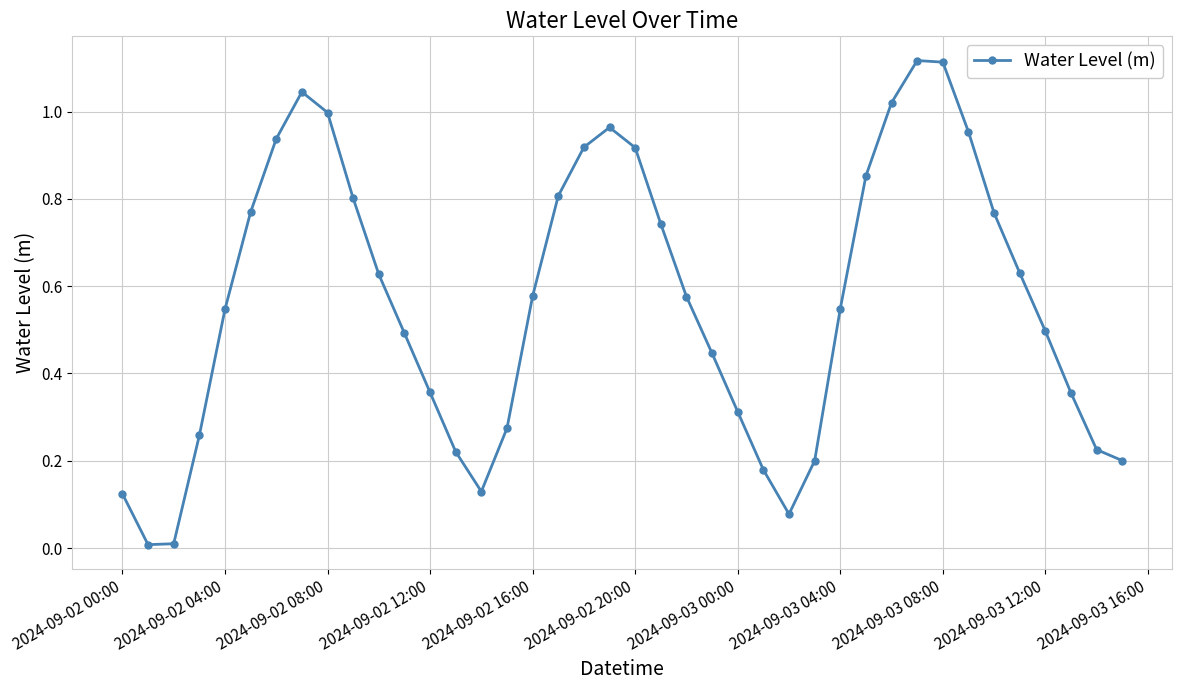

True or false: the data has more than 0 interior local peaks.

True